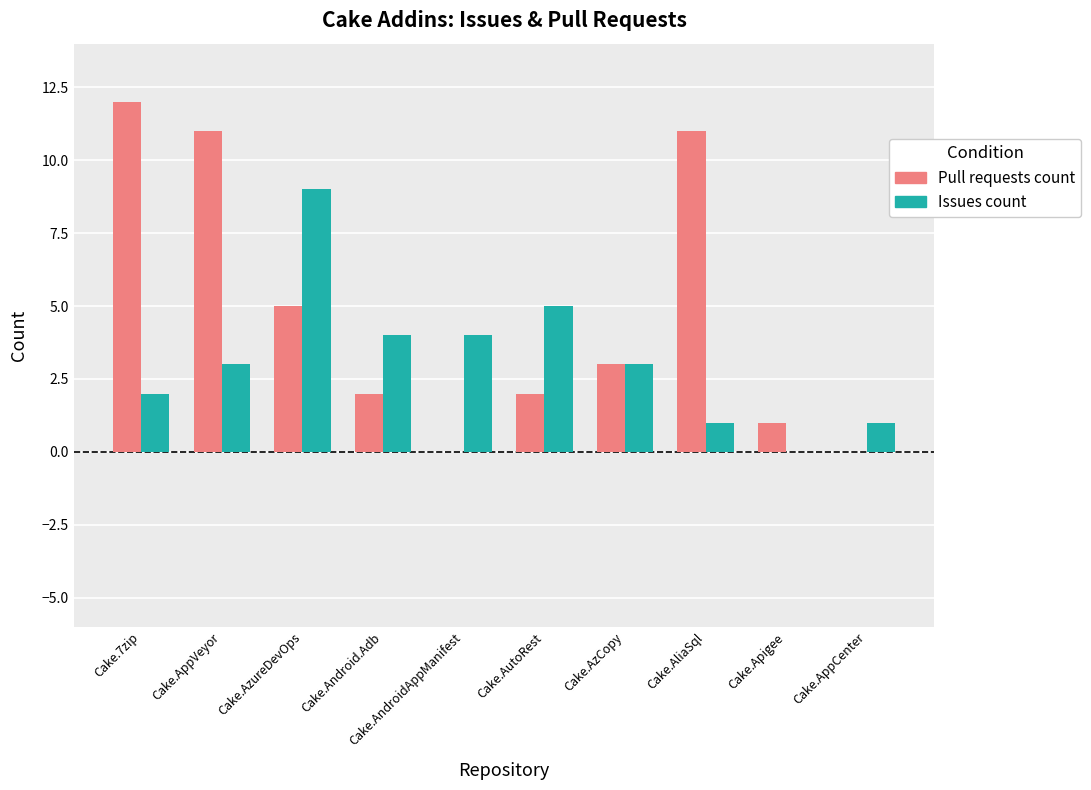

The Pull requests count series shows 2 at Cake.Android.Adb. True or false?

True